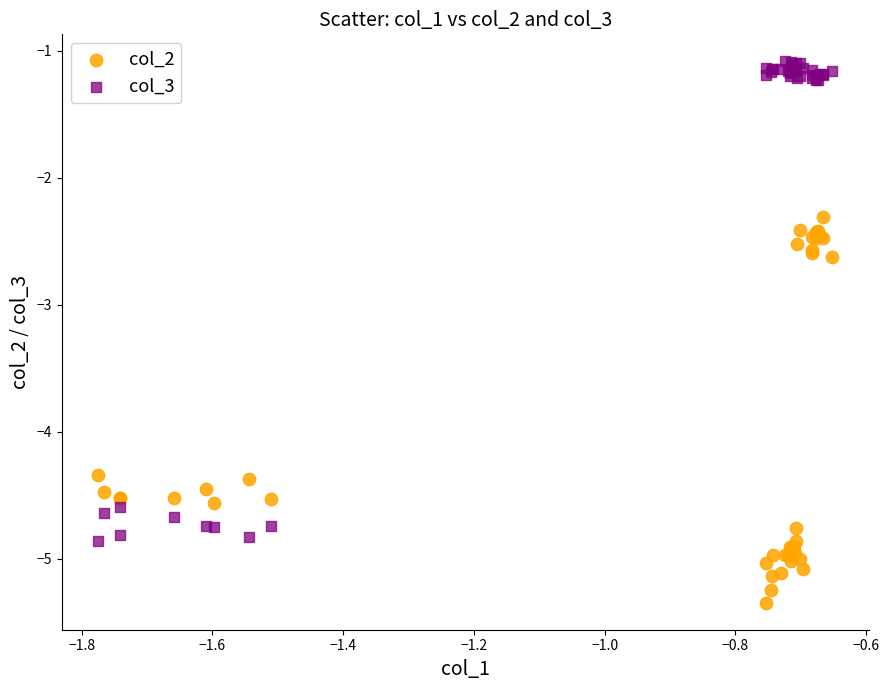

Which series contains the highest Y value?

col_3